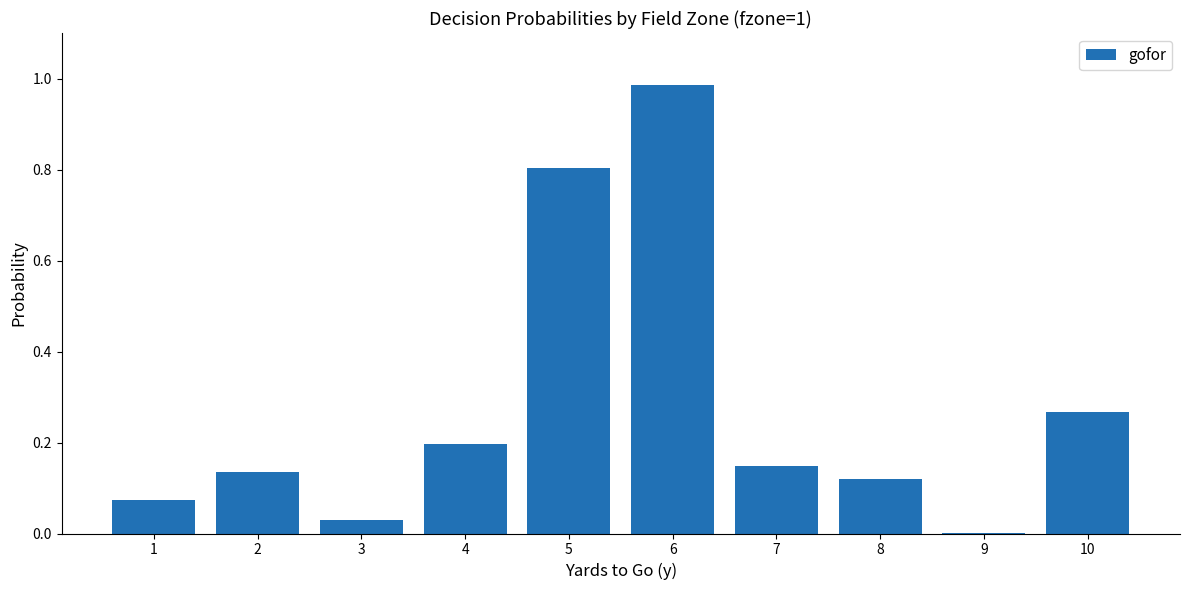

The value at 4 is 0.1. True or false?

False